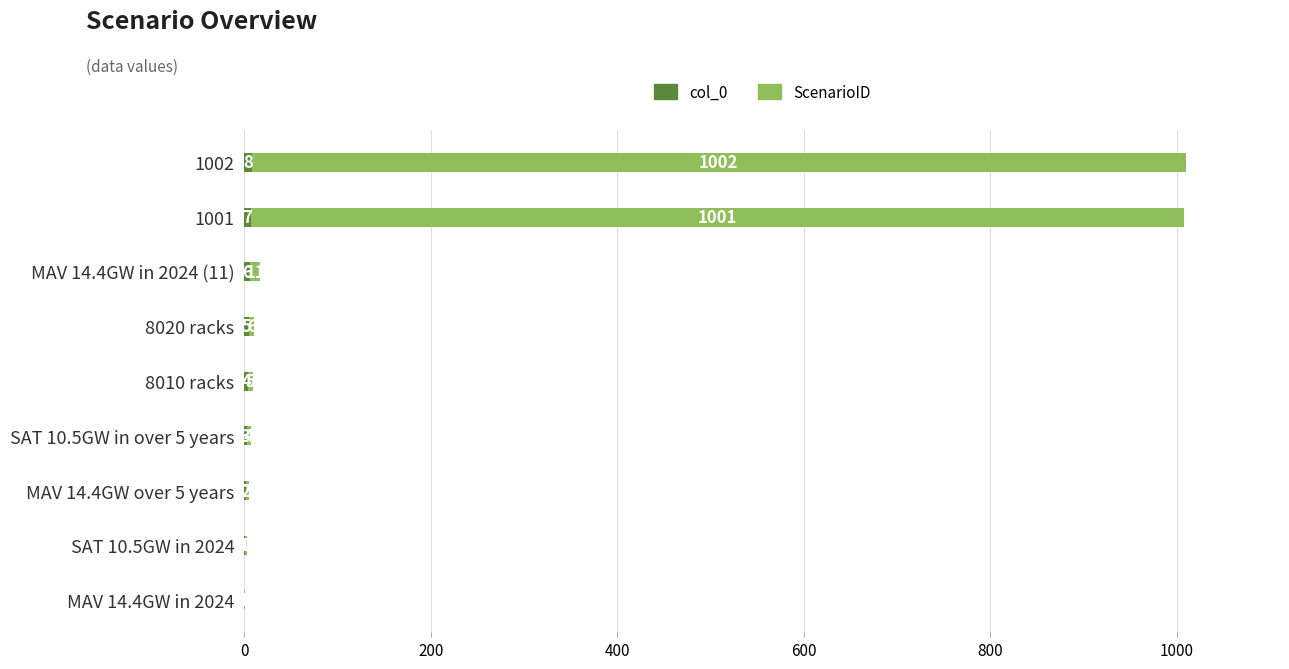

At which category is the sum across all series the highest?

1002